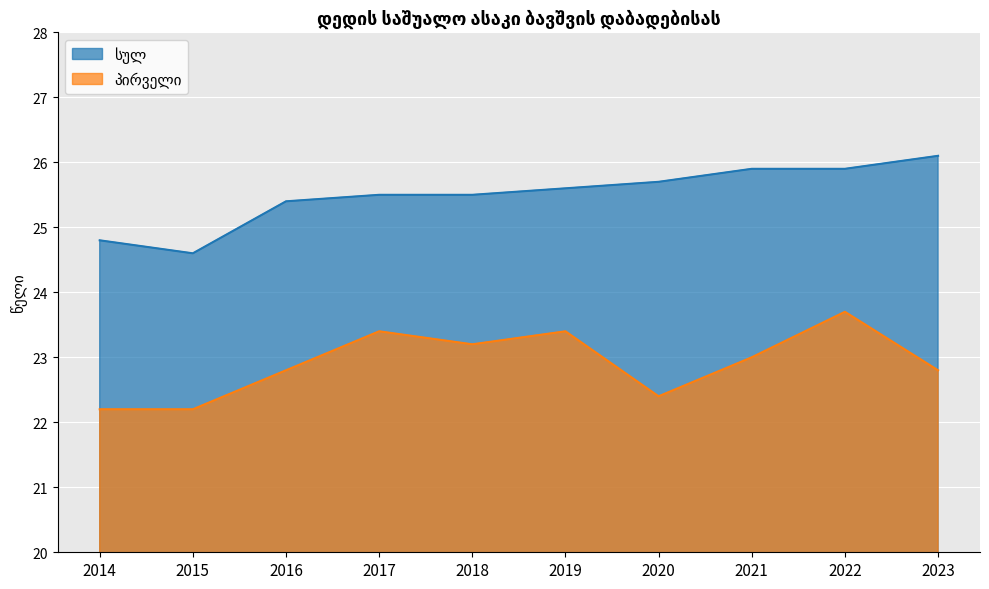

True or false: სულ and პირველი intersect in this chart.

False